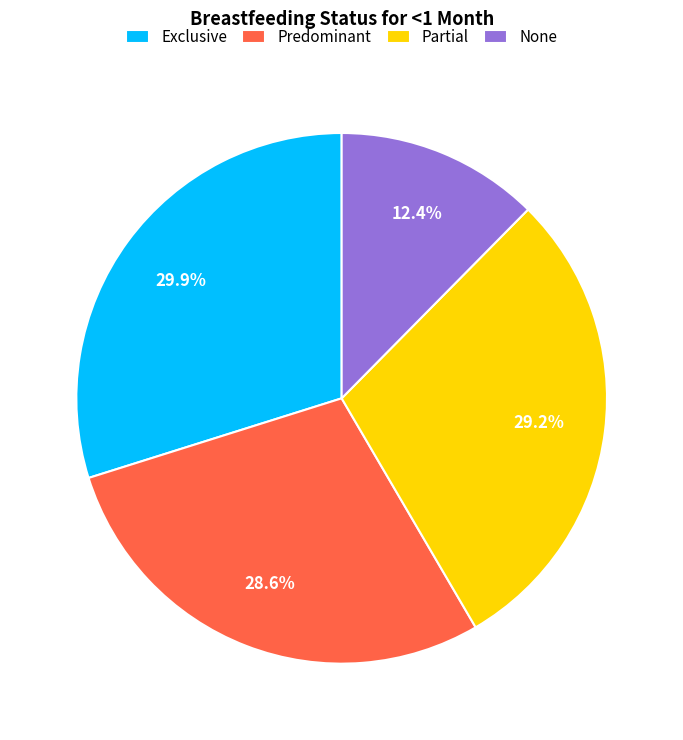

To the nearest percent, what is the difference between the Predominant and Partial slice percentages?

1%